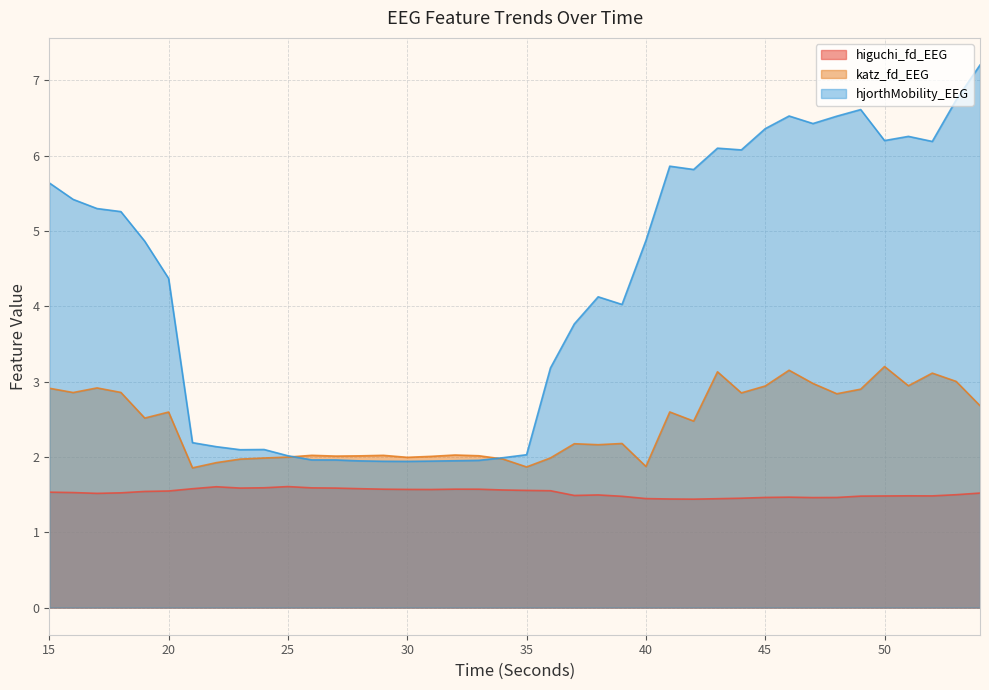

What is the average value of the hjorthMobility_EEG series?

4.2